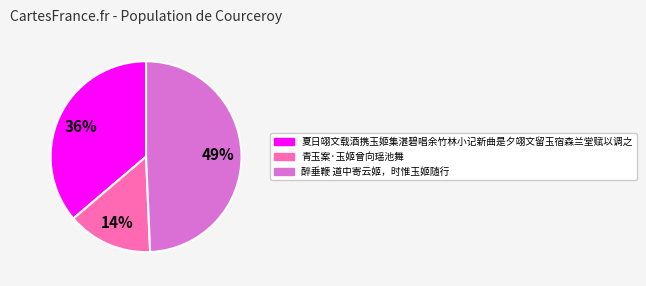

Which has a higher value, 夏日翊文载酒携玉姬集湛碧唱余竹林小记新曲是夕翊文留玉宿森兰堂赋以调之 or 醉垂鞭 道中寄云姬，时惟玉姬随行?

醉垂鞭 道中寄云姬，时惟玉姬随行